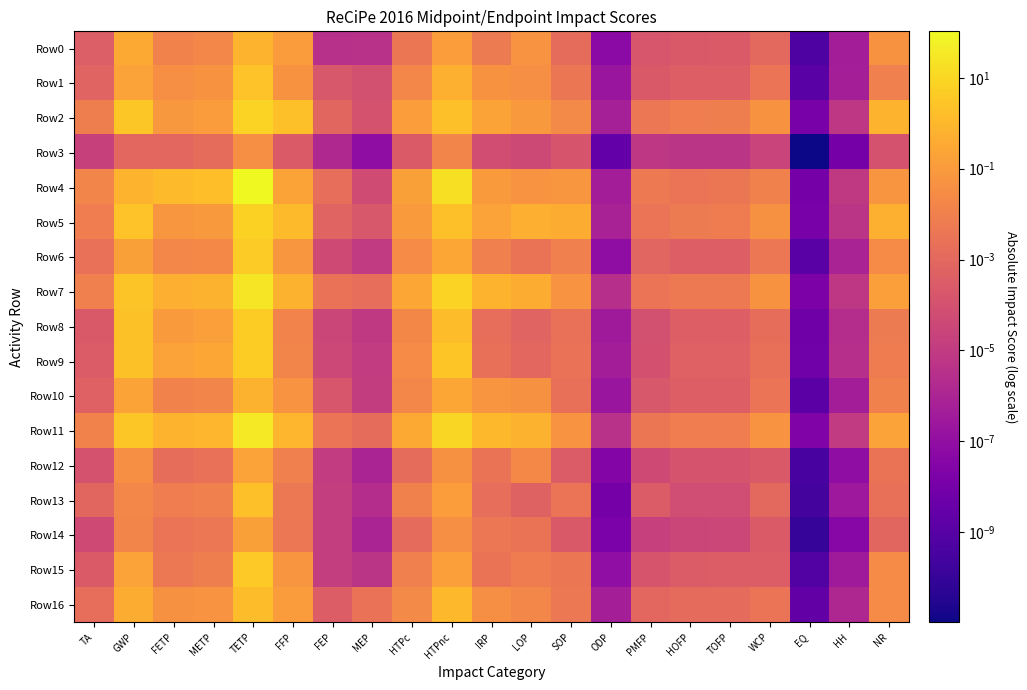

Reading left to right, transcribe all the data shown in this chart.

Row0: TA=0.0	GWP=0.3	FETP=0.0	METP=0.0	TETP=0.7	FFP=0.1	FEP=0.0	MEP=0.0	HTPc=0.0	HTPnc=0.1	IRP=0.0	LOP=0.1	SOP=0.0	ODP=0.0	PMFP=0.0	HOFP=0.0	TOFP=0.0	WCP=0.0	EQ=0.0	HH=0.0	NR=0.0
Row1: TA=0.0	GWP=0.2	FETP=0.0	METP=0.1	TETP=2.3	FFP=0.0	FEP=0.0	MEP=0.0	HTPc=0.0	HTPnc=0.6	IRP=0.1	LOP=0.0	SOP=0.0	ODP=0.0	PMFP=0.0	HOFP=0.0	TOFP=0.0	WCP=0.0	EQ=0.0	HH=0.0	NR=0.0
Row2: TA=0.0	GWP=3.2	FETP=0.1	METP=0.1	TETP=7.5	FFP=1.9	FEP=0.0	MEP=0.0	HTPc=0.1	HTPnc=1.9	IRP=0.2	LOP=0.1	SOP=0.0	ODP=0.0	PMFP=0.0	HOFP=0.0	TOFP=0.0	WCP=0.0	EQ=0.0	HH=0.0	NR=0.7
Row3: TA=0.0	GWP=0.0	FETP=0.0	METP=0.0	TETP=0.0	FFP=0.0	FEP=0.0	MEP=0.0	HTPc=0.0	HTPnc=0.0	IRP=0.0	LOP=0.0	SOP=0.0	ODP=0.0	PMFP=0.0	HOFP=0.0	TOFP=0.0	WCP=0.0	EQ=0.0	HH=0.0	NR=0.0
Row4: TA=0.0	GWP=0.7	FETP=1.3	METP=1.7	TETP=106.7	FFP=0.2	FEP=0.0	MEP=0.0	HTPc=0.2	HTPnc=20.0	IRP=0.1	LOP=0.1	SOP=0.1	ODP=0.0	PMFP=0.0	HOFP=0.0	TOFP=0.0	WCP=0.0	EQ=0.0	HH=0.0	NR=0.1
Row5: TA=0.0	GWP=2.4	FETP=0.1	METP=0.1	TETP=6.7	FFP=1.3	FEP=0.0	MEP=0.0	HTPc=0.1	HTPnc=1.8	IRP=0.2	LOP=0.5	SOP=0.4	ODP=0.0	PMFP=0.0	HOFP=0.0	TOFP=0.0	WCP=0.0	EQ=0.0	HH=0.0	NR=0.6
Row6: TA=0.0	GWP=0.2	FETP=0.0	METP=0.0	TETP=4.1	FFP=0.1	FEP=0.0	MEP=0.0	HTPc=0.0	HTPnc=0.3	IRP=0.0	LOP=0.0	SOP=0.0	ODP=0.0	PMFP=0.0	HOFP=0.0	TOFP=0.0	WCP=0.0	EQ=0.0	HH=0.0	NR=0.0
Row7: TA=0.0	GWP=2.6	FETP=0.5	METP=0.7	TETP=27.3	FFP=0.7	FEP=0.0	MEP=0.0	HTPc=0.2	HTPnc=7.4	IRP=0.7	LOP=0.5	SOP=0.1	ODP=0.0	PMFP=0.0	HOFP=0.0	TOFP=0.0	WCP=0.0	EQ=0.0	HH=0.0	NR=0.1
Row8: TA=0.0	GWP=2.1	FETP=0.1	METP=0.1	TETP=5.0	FFP=0.0	FEP=0.0	MEP=0.0	HTPc=0.0	HTPnc=1.4	IRP=0.0	LOP=0.0	SOP=0.0	ODP=0.0	PMFP=0.0	HOFP=0.0	TOFP=0.0	WCP=0.0	EQ=0.0	HH=0.0	NR=0.0
Row9: TA=0.0	GWP=2.2	FETP=0.2	METP=0.3	TETP=5.0	FFP=0.0	FEP=0.0	MEP=0.0	HTPc=0.0	HTPnc=3.0	IRP=0.0	LOP=0.0	SOP=0.0	ODP=0.0	PMFP=0.0	HOFP=0.0	TOFP=0.0	WCP=0.0	EQ=0.0	HH=0.0	NR=0.0
Row10: TA=0.0	GWP=0.2	FETP=0.0	METP=0.0	TETP=0.6	FFP=0.1	FEP=0.0	MEP=0.0	HTPc=0.0	HTPnc=0.3	IRP=0.1	LOP=0.0	SOP=0.0	ODP=0.0	PMFP=0.0	HOFP=0.0	TOFP=0.0	WCP=0.0	EQ=0.0	HH=0.0	NR=0.0
Row11: TA=0.0	GWP=3.5	FETP=0.7	METP=0.9	TETP=36.4	FFP=0.9	FEP=0.0	MEP=0.0	HTPc=0.3	HTPnc=9.5	IRP=1.0	LOP=0.7	SOP=0.1	ODP=0.0	PMFP=0.0	HOFP=0.0	TOFP=0.0	WCP=0.1	EQ=0.0	HH=0.0	NR=0.2
Row12: TA=0.0	GWP=0.0	FETP=0.0	METP=0.0	TETP=0.2	FFP=0.0	FEP=0.0	MEP=0.0	HTPc=0.0	HTPnc=0.0	IRP=0.0	LOP=0.0	SOP=0.0	ODP=0.0	PMFP=0.0	HOFP=0.0	TOFP=0.0	WCP=0.0	EQ=0.0	HH=0.0	NR=0.0
Row13: TA=0.0	GWP=0.0	FETP=0.0	METP=0.0	TETP=1.8	FFP=0.0	FEP=0.0	MEP=0.0	HTPc=0.0	HTPnc=0.1	IRP=0.0	LOP=0.0	SOP=0.0	ODP=0.0	PMFP=0.0	HOFP=0.0	TOFP=0.0	WCP=0.0	EQ=0.0	HH=0.0	NR=0.0
Row14: TA=0.0	GWP=0.0	FETP=0.0	METP=0.0	TETP=0.2	FFP=0.0	FEP=0.0	MEP=0.0	HTPc=0.0	HTPnc=0.0	IRP=0.0	LOP=0.0	SOP=0.0	ODP=0.0	PMFP=0.0	HOFP=0.0	TOFP=0.0	WCP=0.0	EQ=0.0	HH=0.0	NR=0.0
Row15: TA=0.0	GWP=0.2	FETP=0.0	METP=0.0	TETP=3.7	FFP=0.1	FEP=0.0	MEP=0.0	HTPc=0.0	HTPnc=0.1	IRP=0.0	LOP=0.0	SOP=0.0	ODP=0.0	PMFP=0.0	HOFP=0.0	TOFP=0.0	WCP=0.0	EQ=0.0	HH=0.0	NR=0.0
Row16: TA=0.0	GWP=0.4	FETP=0.0	METP=0.1	TETP=1.4	FFP=0.1	FEP=0.0	MEP=0.0	HTPc=0.0	HTPnc=1.1	IRP=0.0	LOP=0.0	SOP=0.0	ODP=0.0	PMFP=0.0	HOFP=0.0	TOFP=0.0	WCP=0.0	EQ=0.0	HH=0.0	NR=0.0